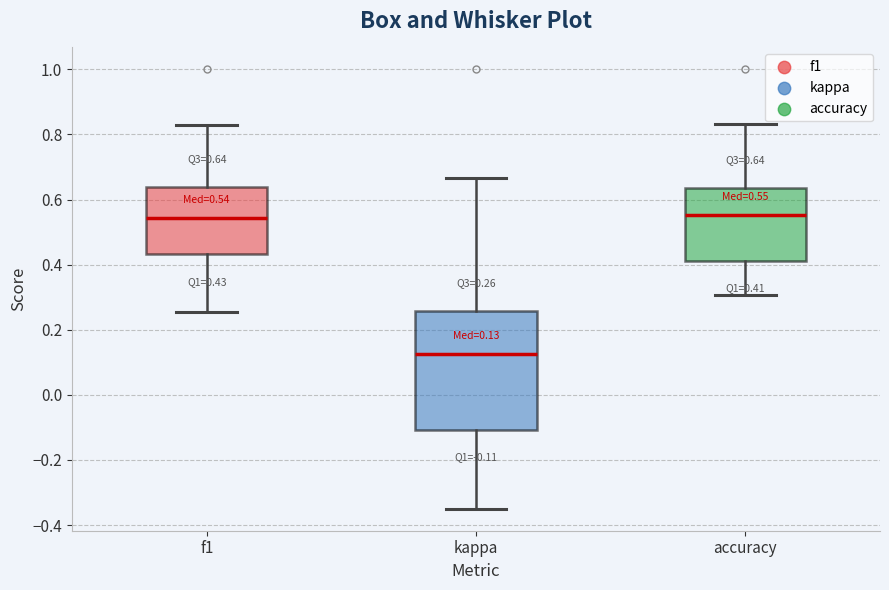

Comparing the boxes themselves (not the whiskers), which one is the tallest?

kappa